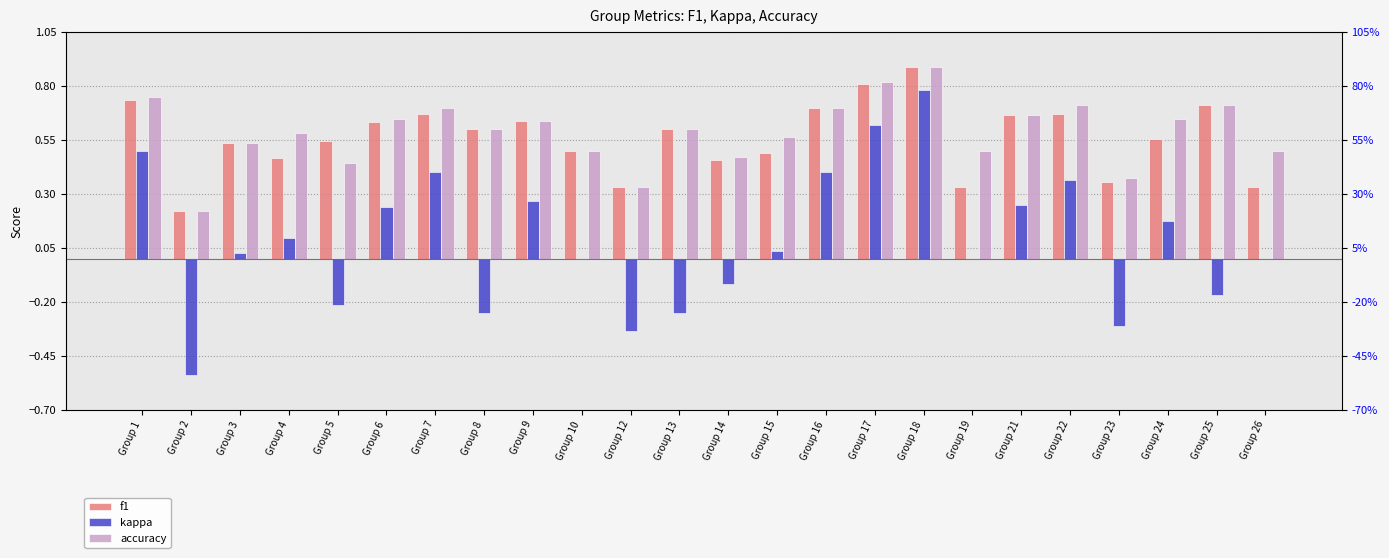

Reading left to right, transcribe all the data shown in this chart.

f1: 0.7	0.2	0.5	0.5	0.5	0.6	0.7	0.6	0.6	0.5	0.3	0.6	0.5	0.5	0.7	0.8	0.9	0.3	0.7	0.7	0.4	0.6	0.7	0.3
kappa: 0.5	-0.5	0.0	0.1	-0.2	0.2	0.4	-0.2	0.3	0.0	-0.3	-0.2	-0.1	0.0	0.4	0.6	0.8	0.0	0.2	0.4	-0.3	0.2	-0.2	0.0
accuracy: 0.8	0.2	0.5	0.6	0.4	0.6	0.7	0.6	0.6	0.5	0.3	0.6	0.5	0.6	0.7	0.8	0.9	0.5	0.7	0.7	0.4	0.6	0.7	0.5